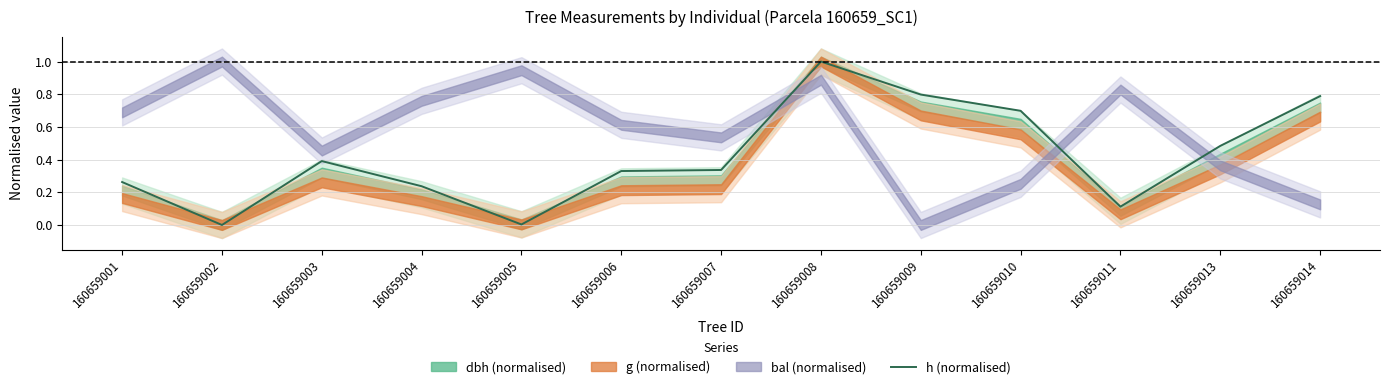

Does the chart display data point markers on the line(s)?

No